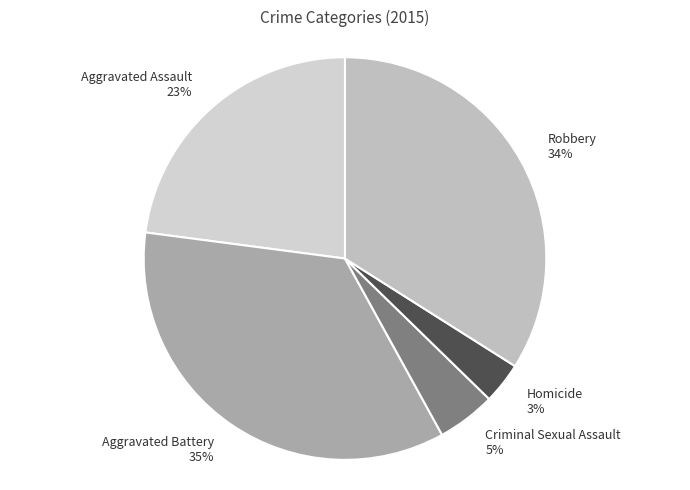

Does Criminal Sexual Assault represent more than half of the total?

No